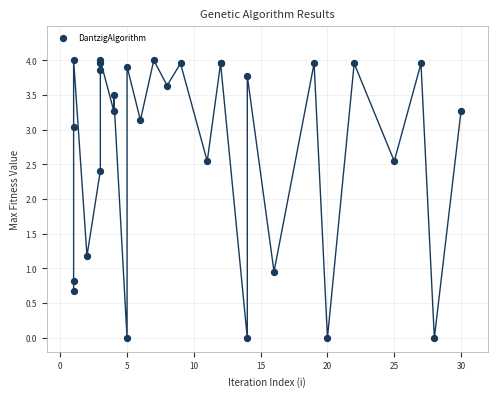

What Y value in the scatter plot is closest to 2?

2.4